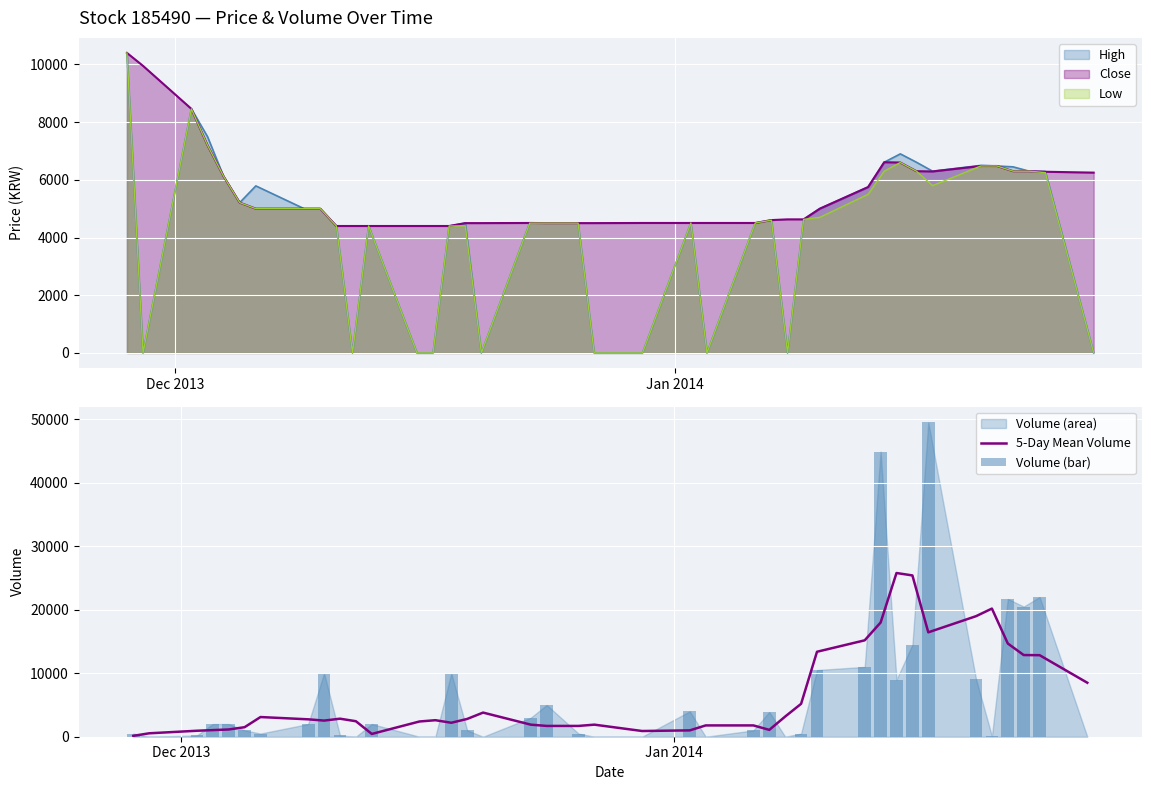

What is the lowest value of the Close series?

4400